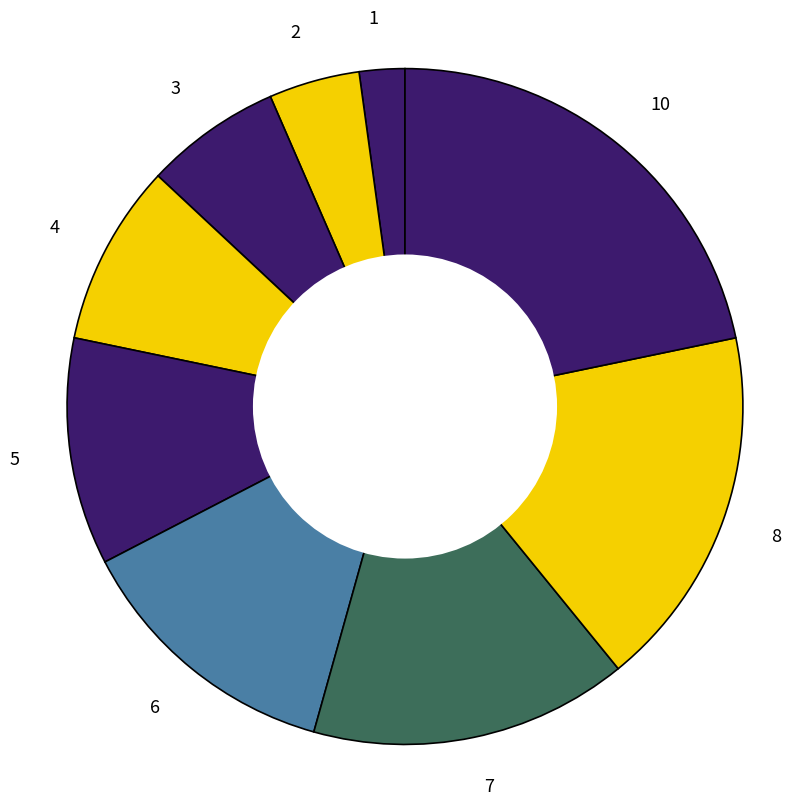

Rank the categories by value from lowest to highest.

1, 2, 3, 4, 5, 6, 7, 8, 10